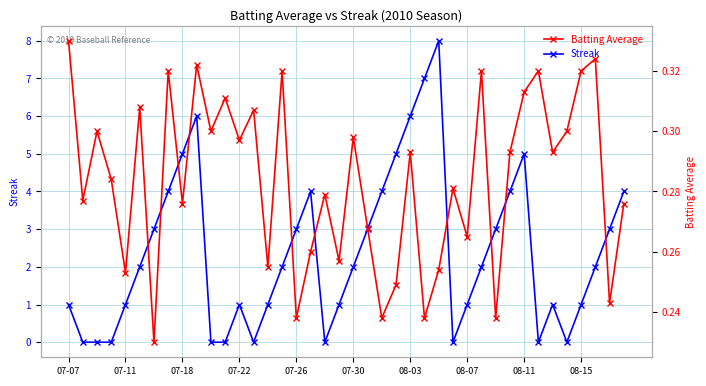

What is the maximum value for Streak?

8